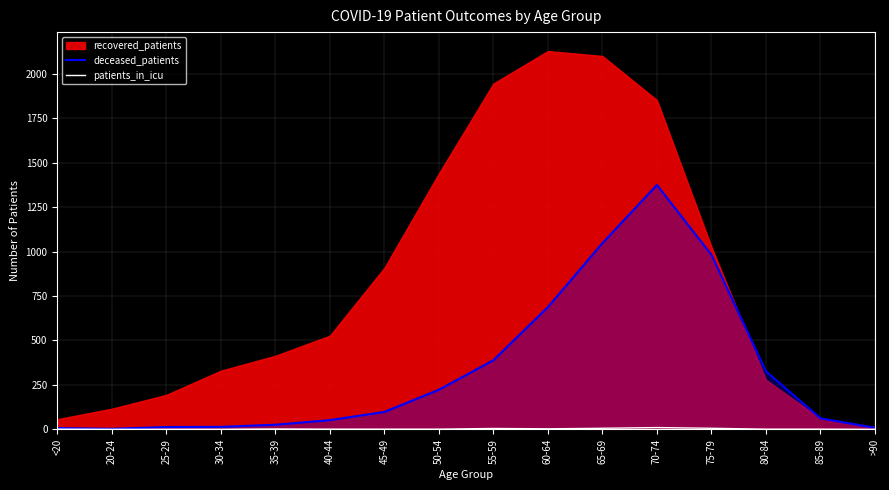

At which category does deceased_patients reach its first local valley?

20-24